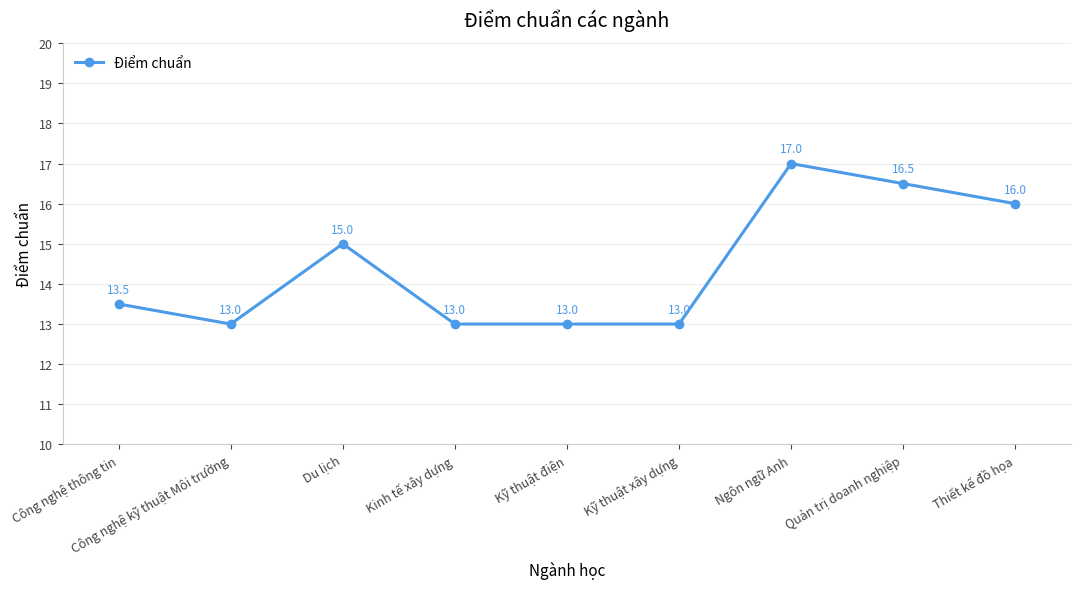

Reading right to left, transcribe all the data shown in this chart.

Thiết kế đồ họa=16.0	Quản trị doanh nghiệp=16.5	Ngôn ngữ Anh=17.0	Kỹ thuật xây dựng=13.0	Kỹ thuật điện=13.0	Kinh tế xây dựng=13.0	Du lịch=15.0	Công nghệ kỹ thuật Môi trường=13.0	Công nghệ thông tin=13.5